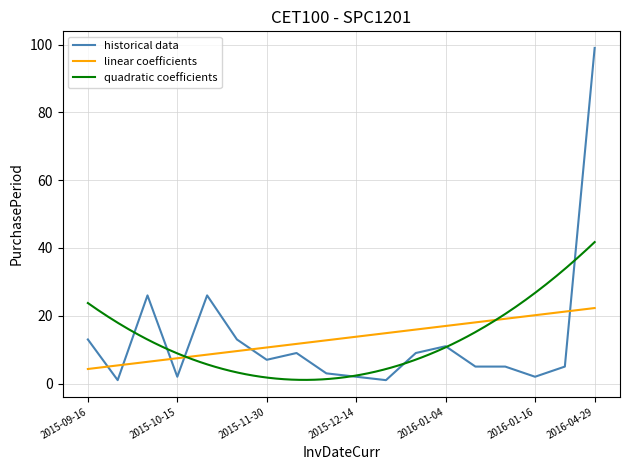

What is the change in value from 2015-10-15 to 2015-11-10?

+24